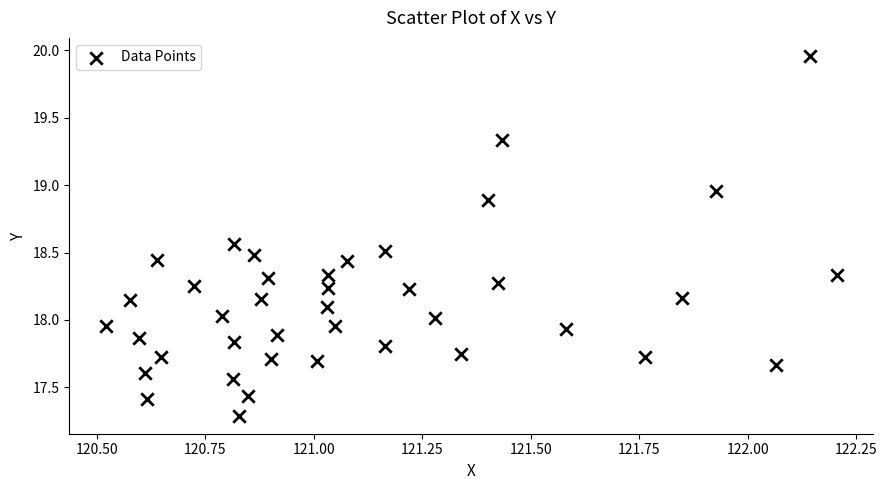

What is the range of X values (max minus min)?

1.7